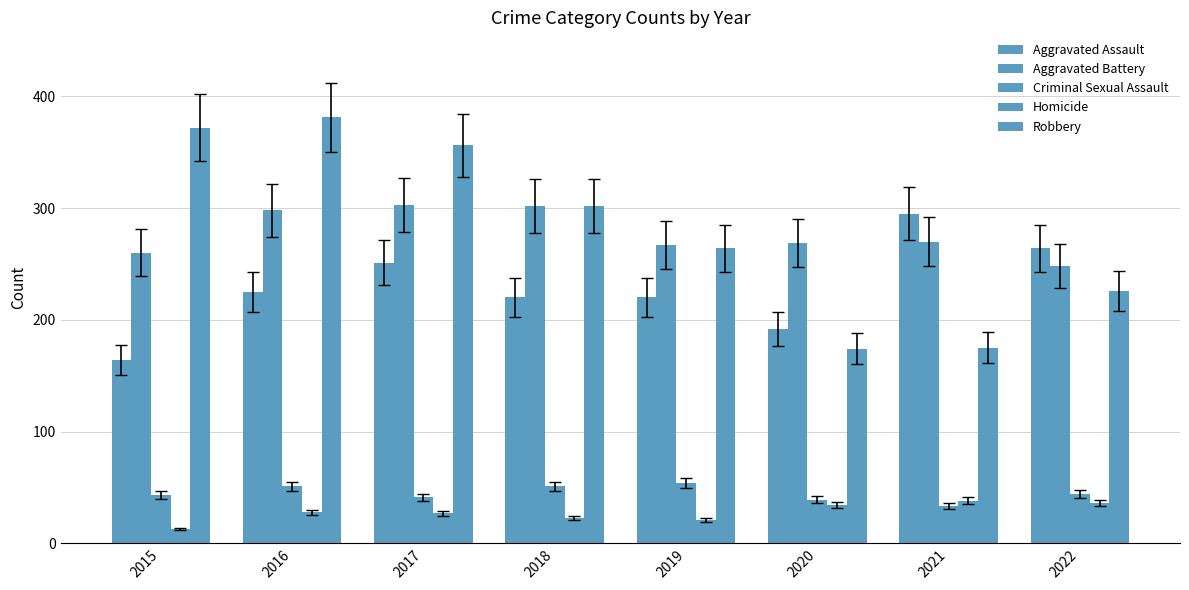

What is the difference between the maximum and second lowest values in the Criminal Sexual Assault series?

15